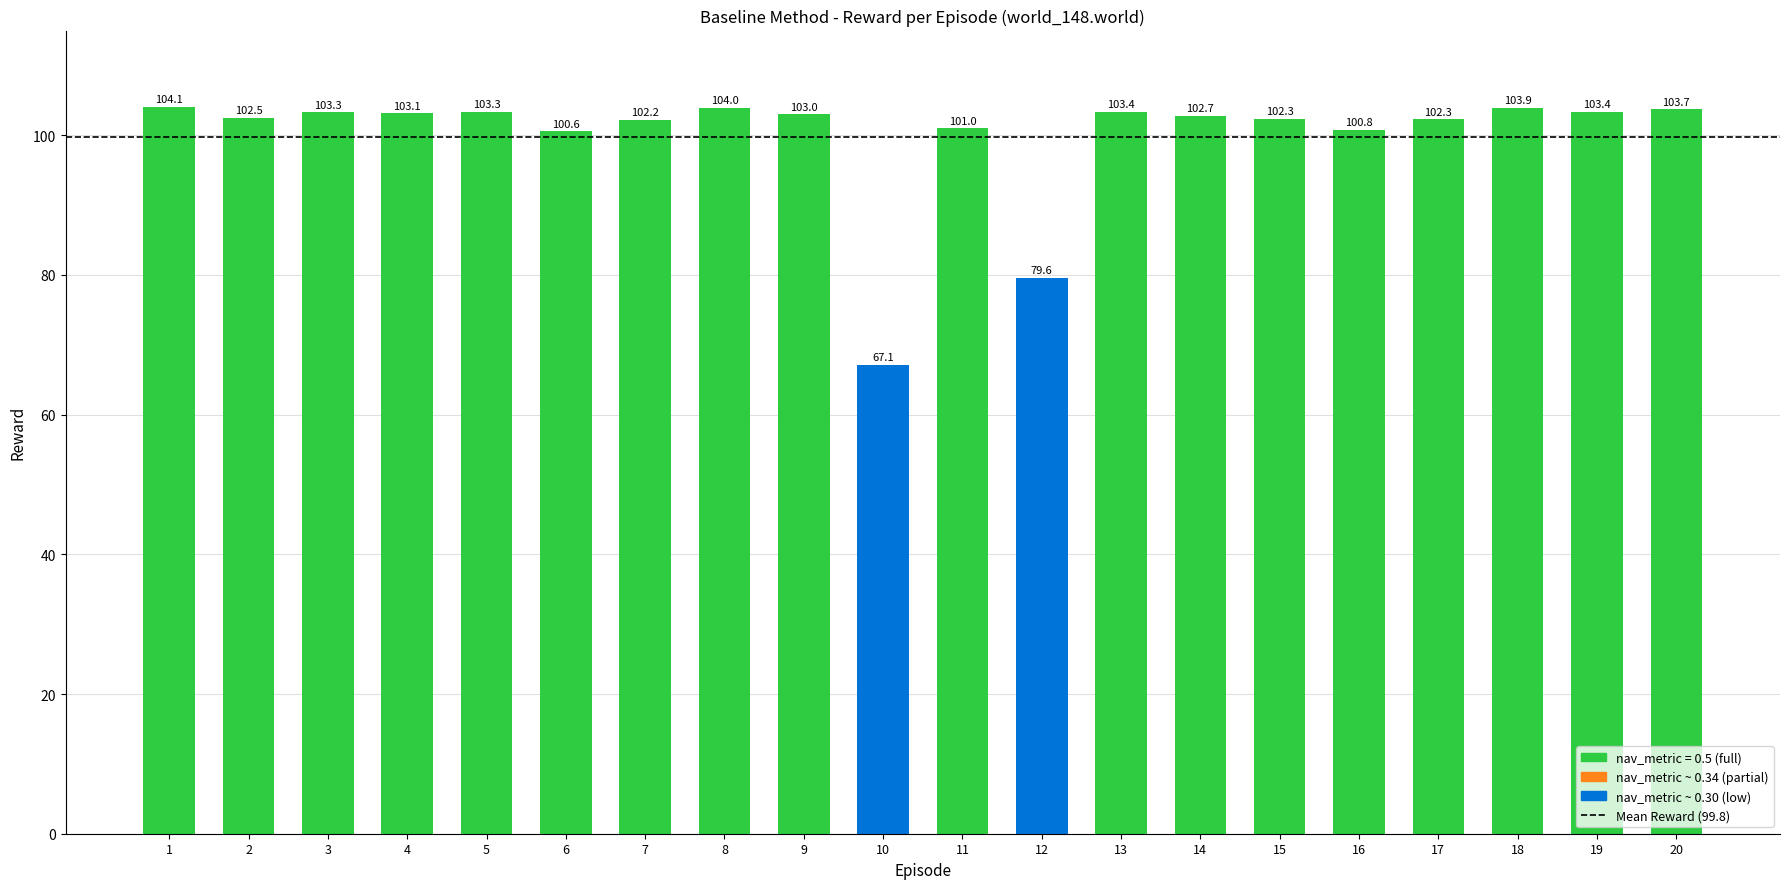

What is the difference between the values at 13 and 9?

0.4